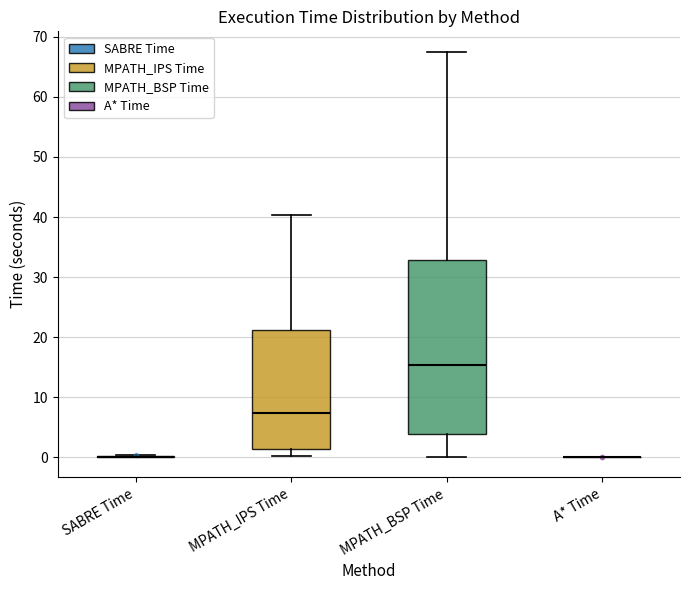

Comparing the boxes themselves (not the whiskers), which one is the tallest?

MPATH_BSP Time